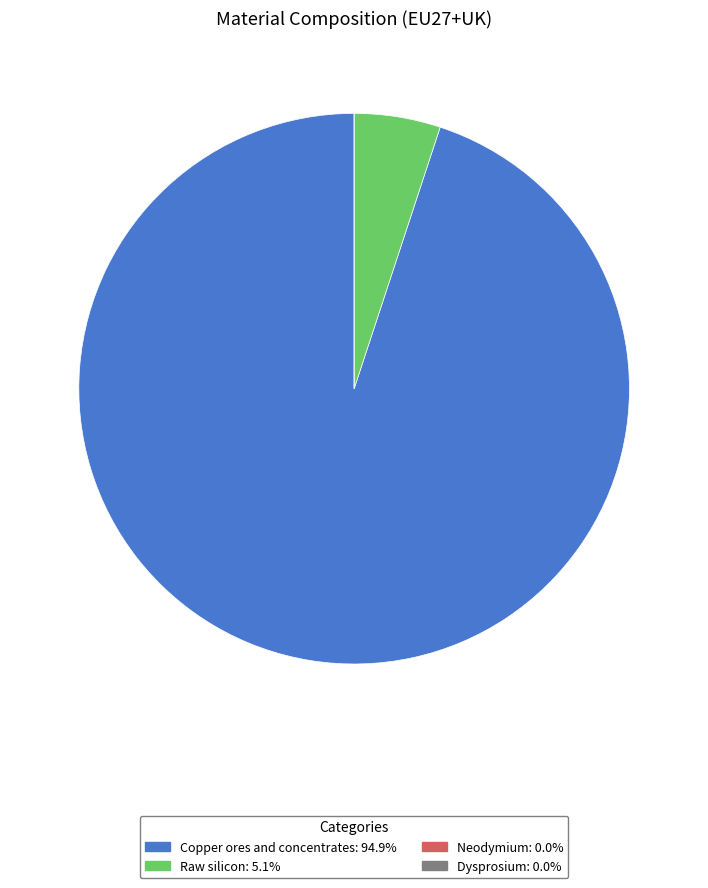

Does any single category account for the majority?

Yes